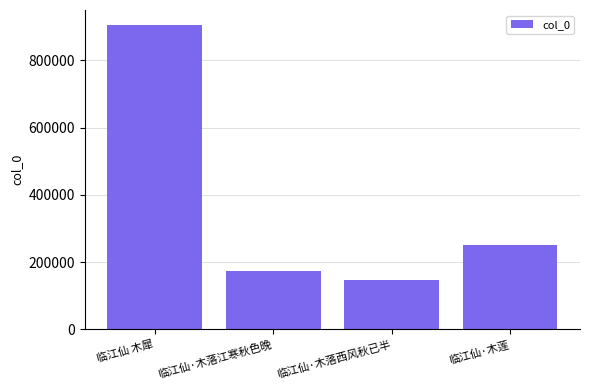

What is the difference between the second highest and second lowest values?

78928